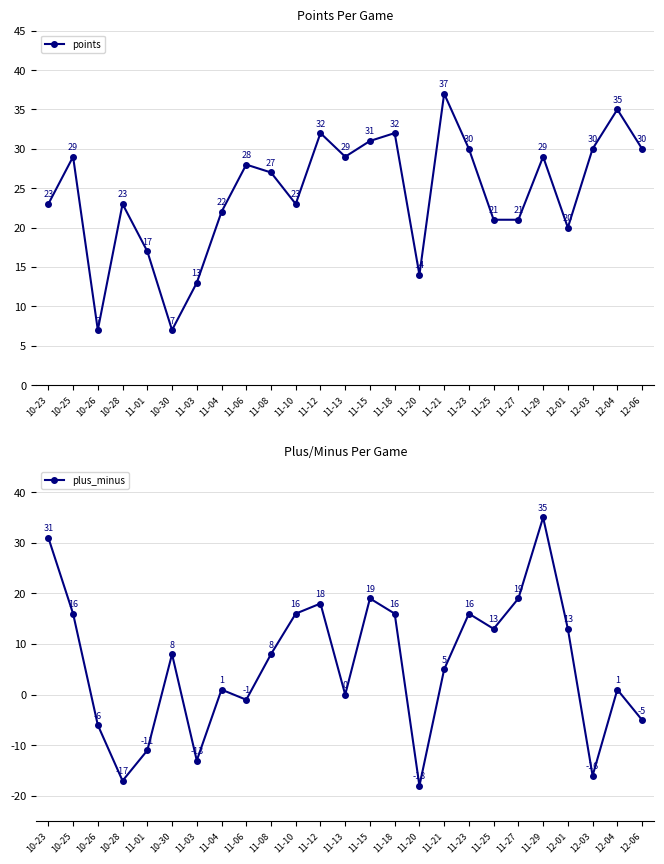

In plus_minus, how many points are lower than both neighbors (excluding endpoints)?

7